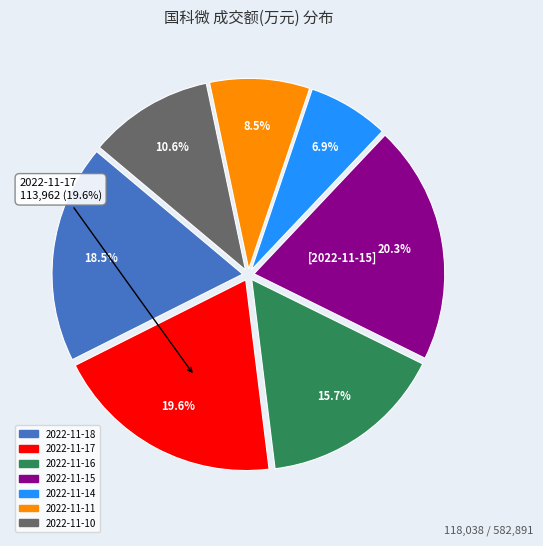

To the nearest percent, what percentage of the pie is 2022-11-10?

11%